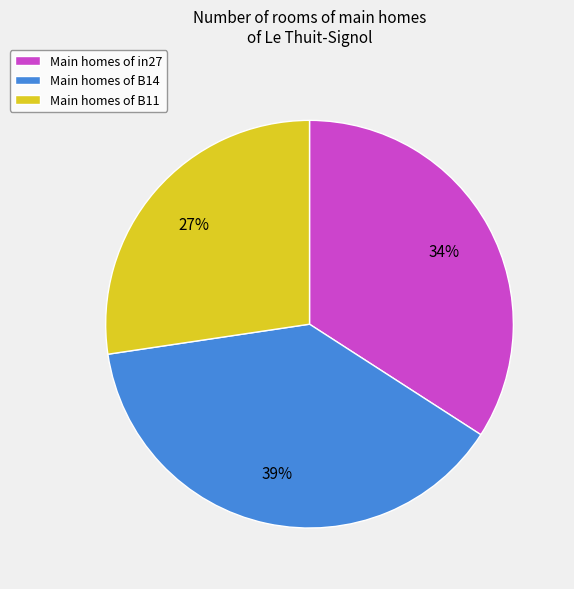

The Main homes of in27 slice represents 29% of the pie. True or false?

False